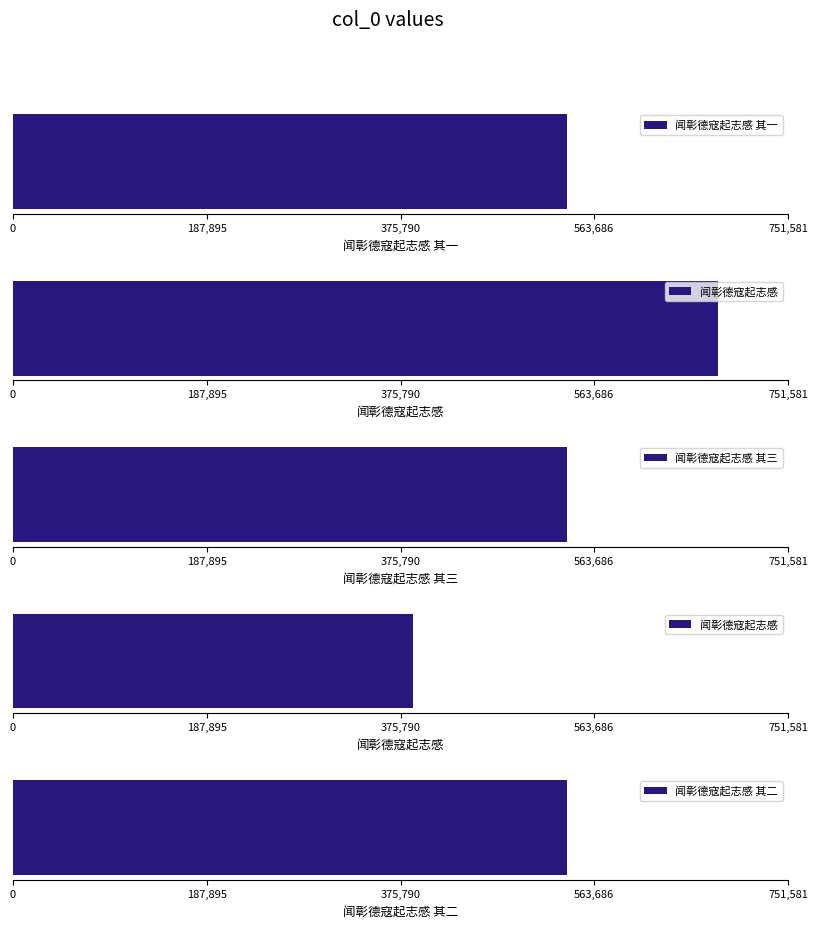

Reading left to right, extract all data points from this chart.

闻彰德寇起志感 其一=537381	闻彰德寇起志感=683256	闻彰德寇起志感 其三=537383	闻彰德寇起志感=388097	闻彰德寇起志感 其二=537382